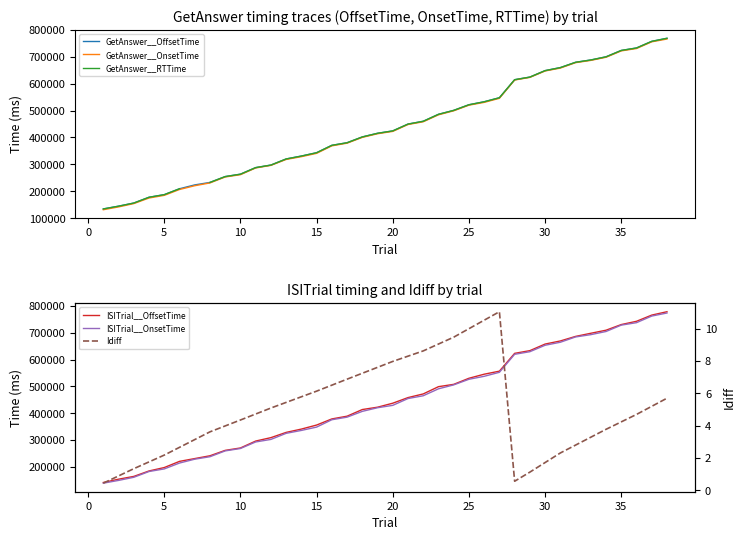

Which series has the largest range (max minus min)?

ISITrial__OffsetTime